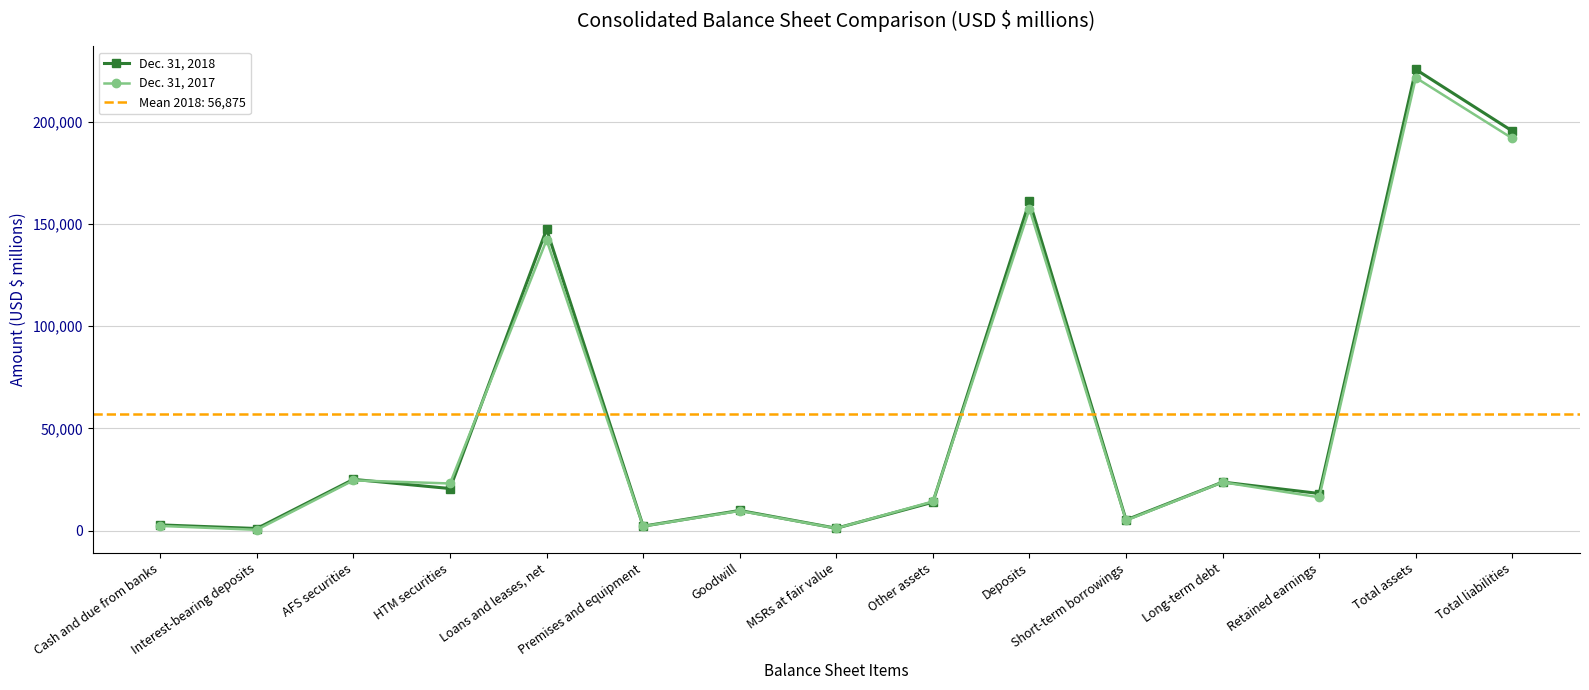

Read the Dec. 31, 2018 value at Total liabilities.

195519